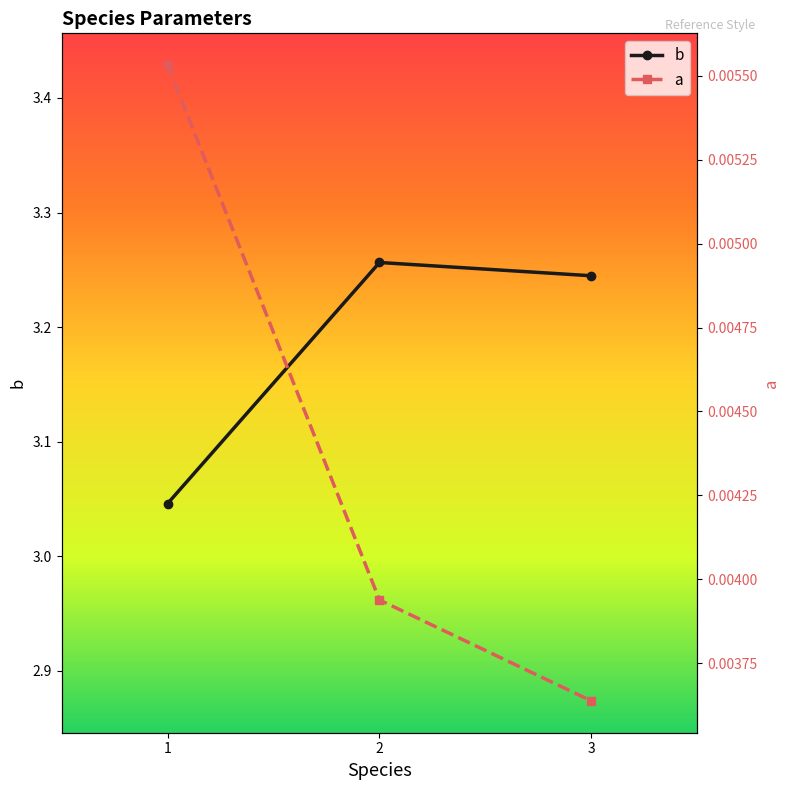

What is the difference between the highest and lowest values at 2?

3.3